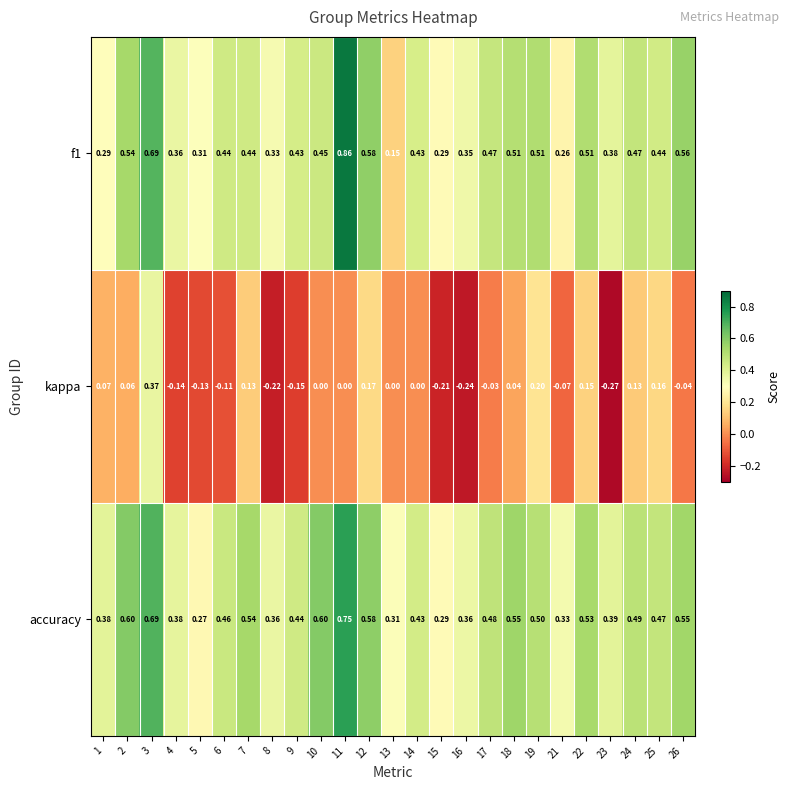

Between 3 and 22, which series saw the biggest shift?

kappa